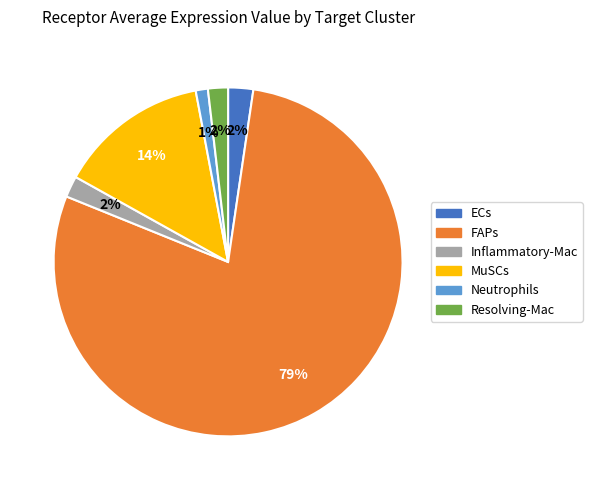

How many segments does this pie chart have?

6